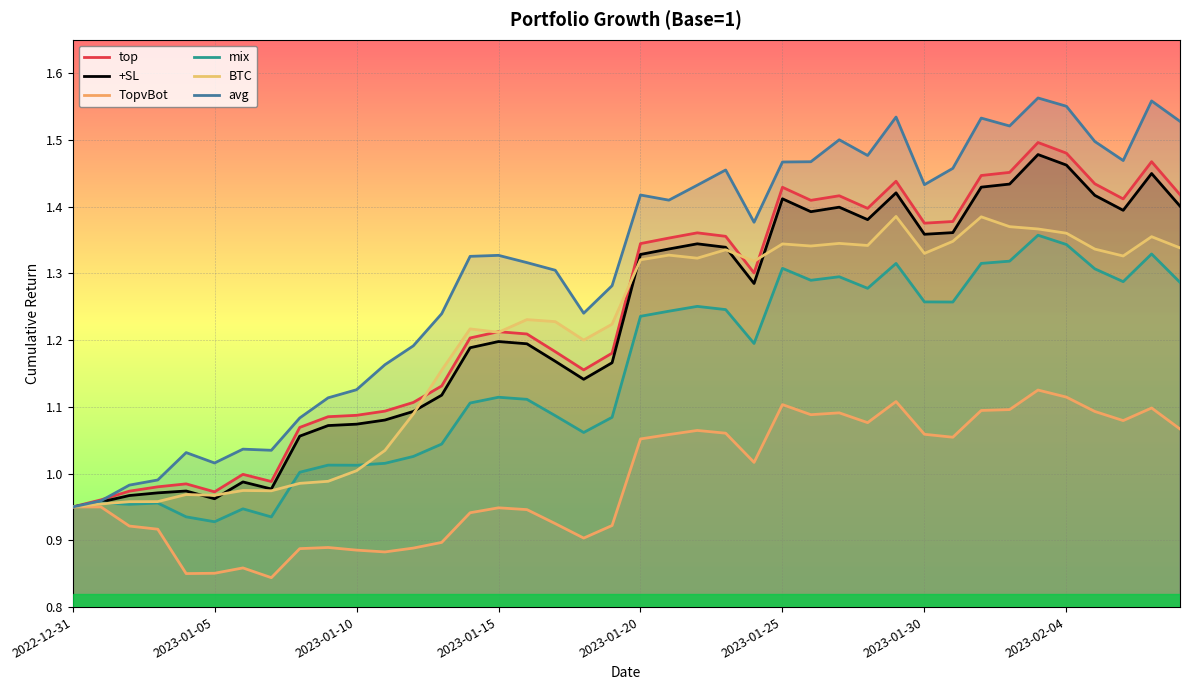

True or false: BTC and TopvBot cross at least once.

False